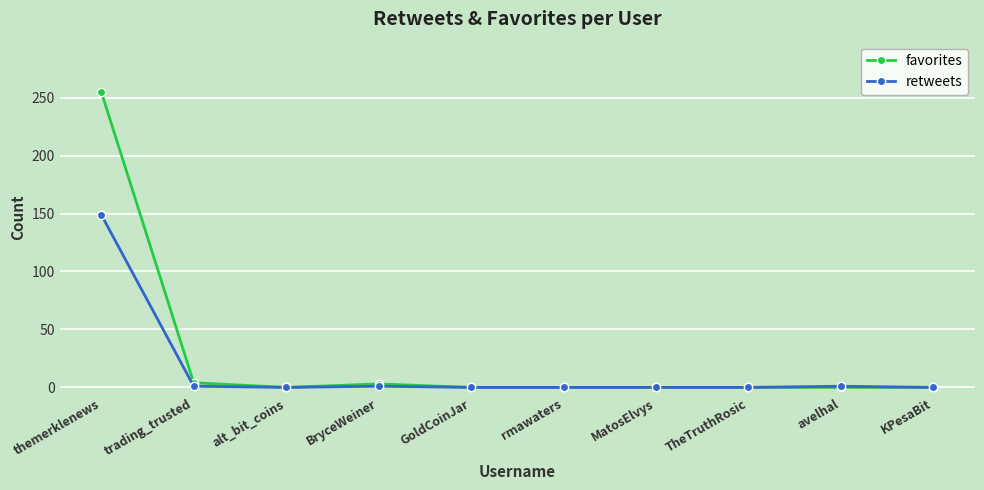

Rank the series by their maximum value, from highest to lowest.

favorites, retweets